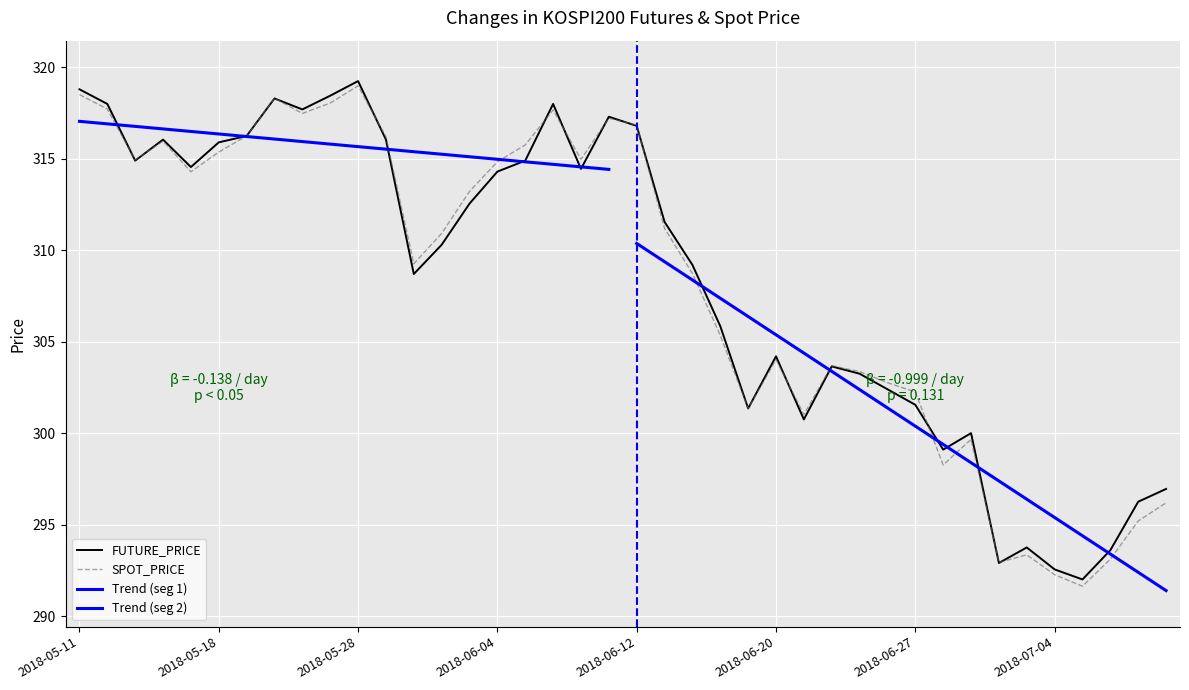

Where is the first local maximum for SPOT_PRICE?

2018-05-16